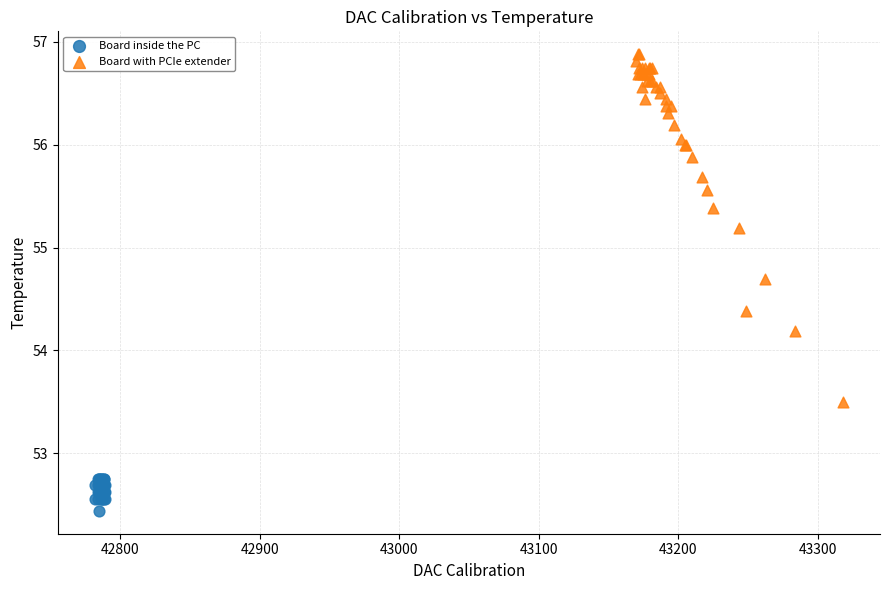

Which series has the largest Y range (max minus min)?

Board with PCIe extender